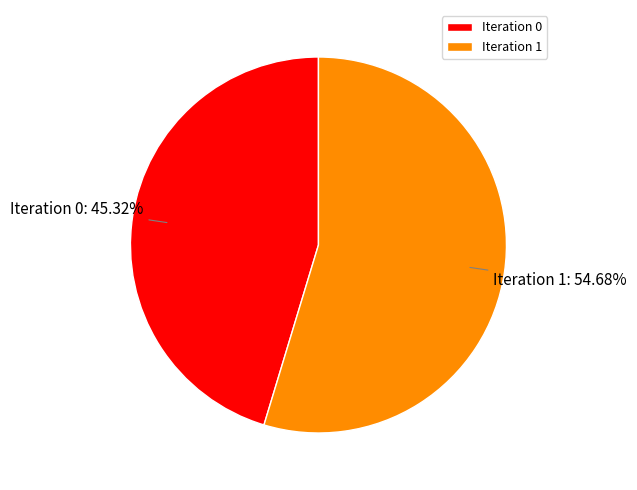

Which slice represents more than half of the pie?

Iteration 1